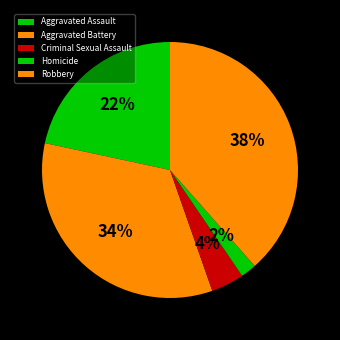

True or false: Homicide accounts for 10% of the total.

False